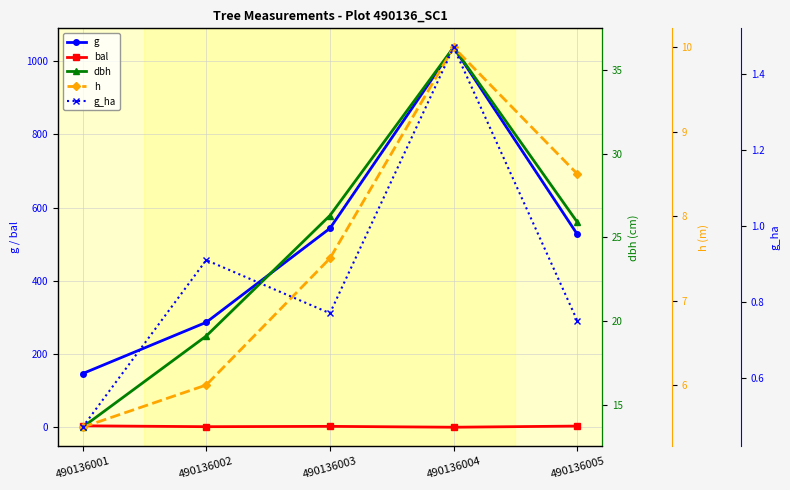

At which category is the sum across all series the highest?

490136004